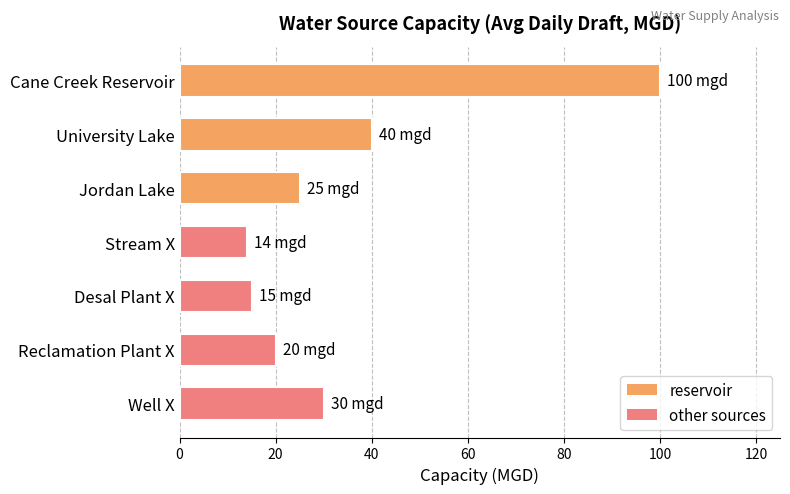

Reading top to bottom, transcribe all the data shown in this chart.

100	40	25	14	15	20	30